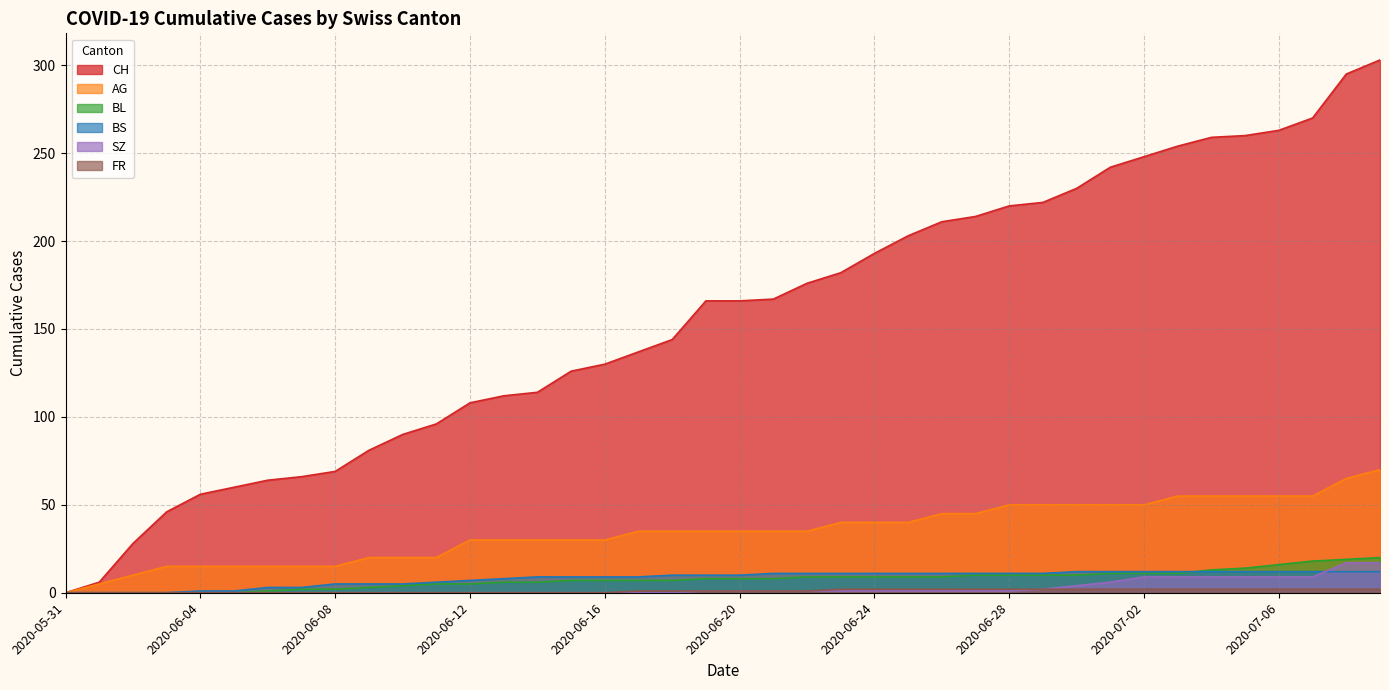

How many categories are shown in the chart?

40